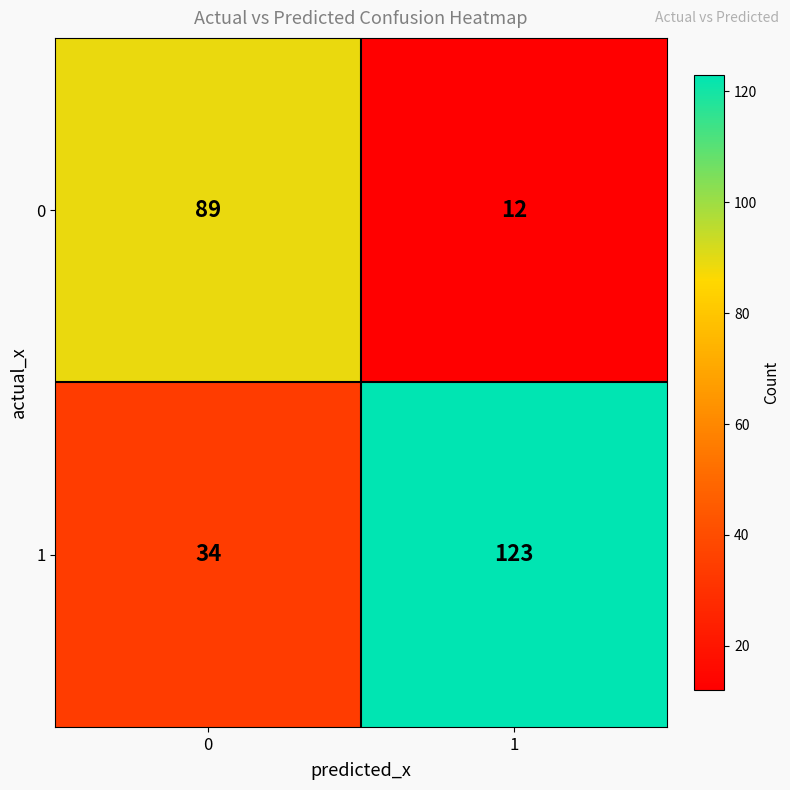

List the series in order of their overall mean, highest first.

1, 0